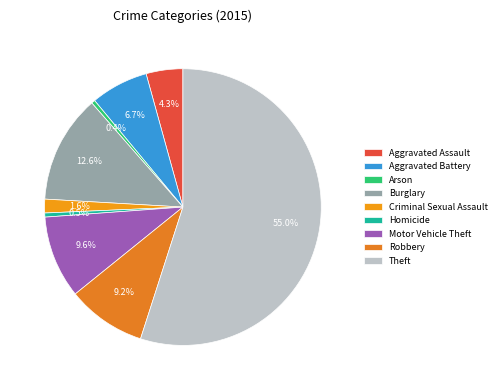

Count the number of slices in the pie.

9